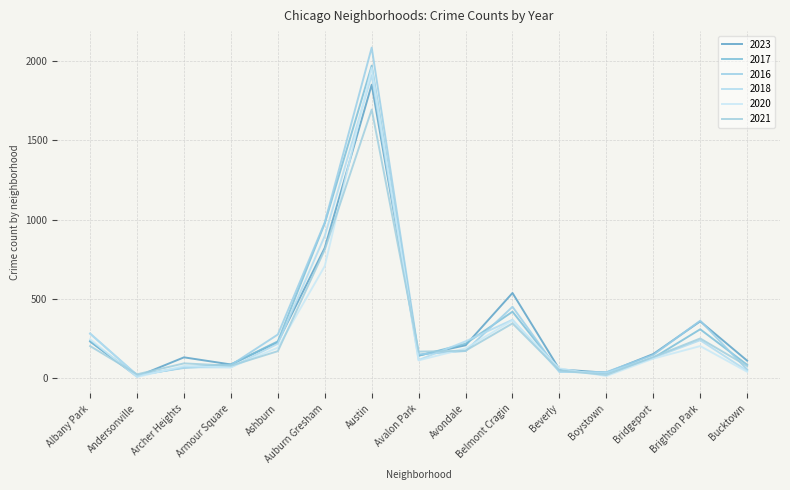

What is the difference between the highest and lowest values at Beverly?

22